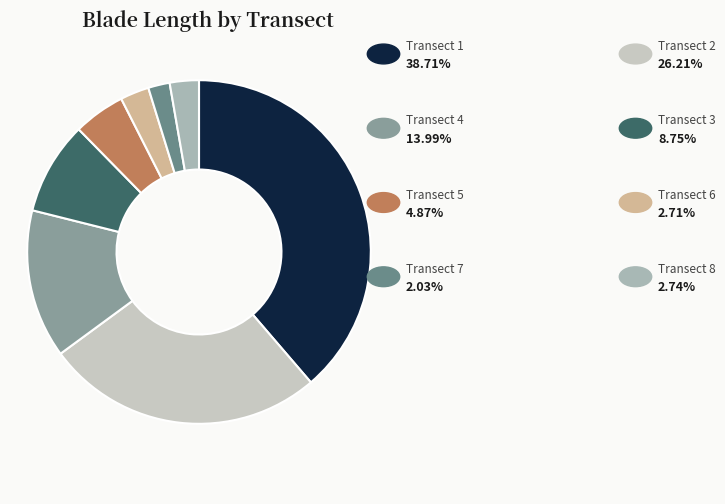

Count the number of slices in the pie.

8